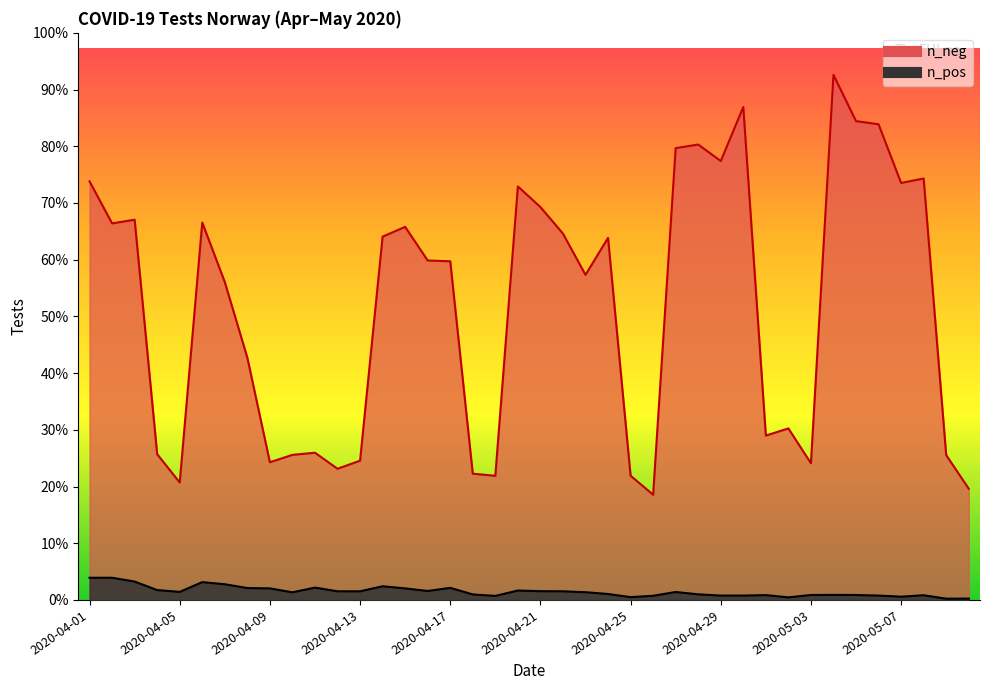

True or false: n_neg and n_pos intersect in this chart.

False